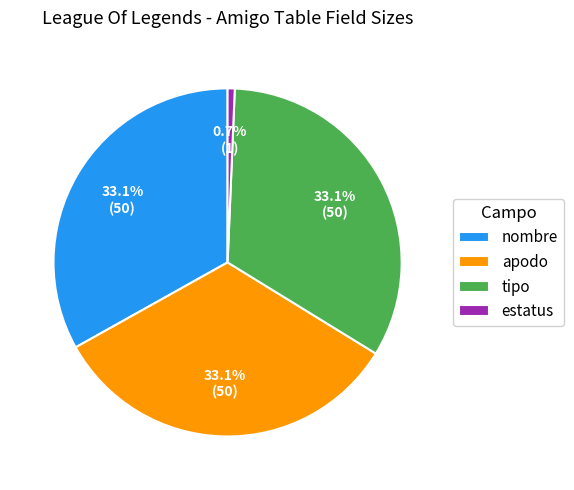

What is the total percentage of tipo and apodo?

66.2%